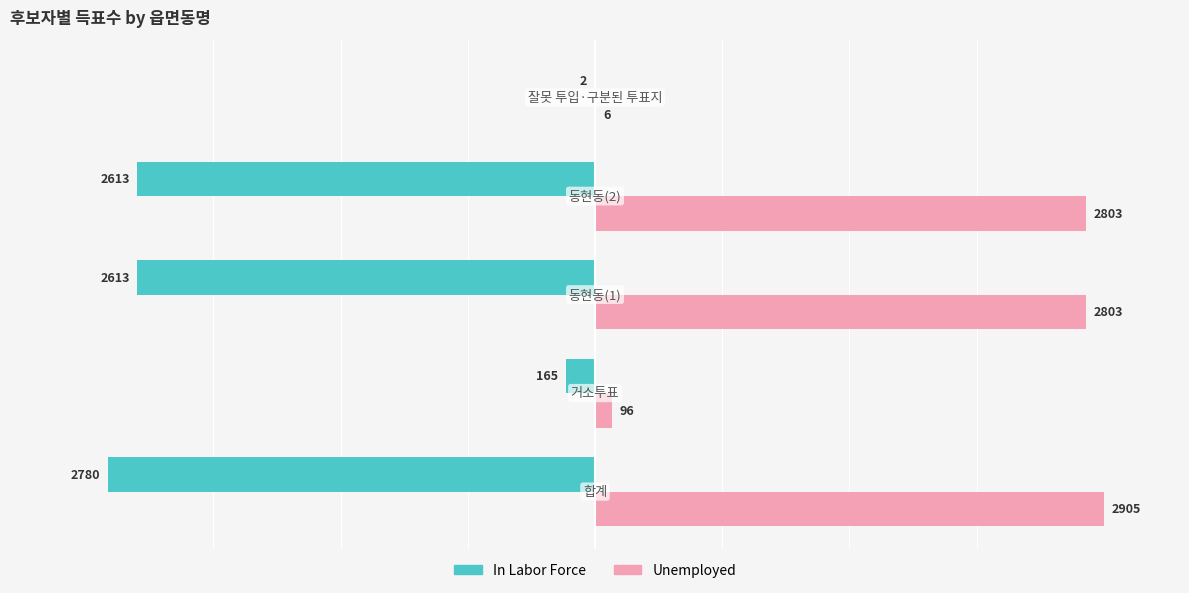

What are all the series names shown in the legend?

In Labor Force, Unemployed